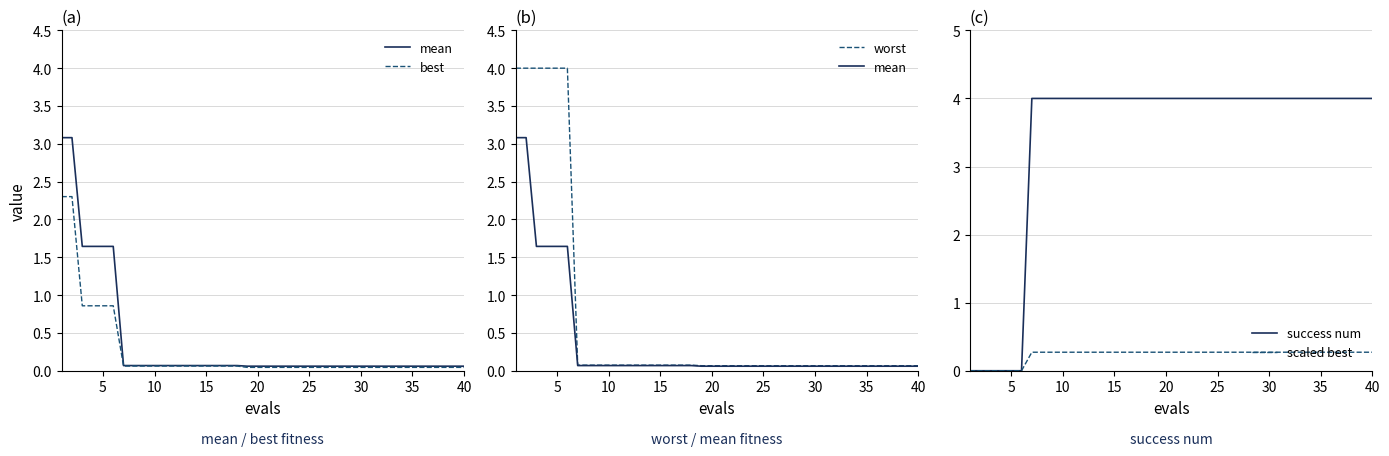

After their last crossing, which series has the higher values: mean or scaled best?

scaled best